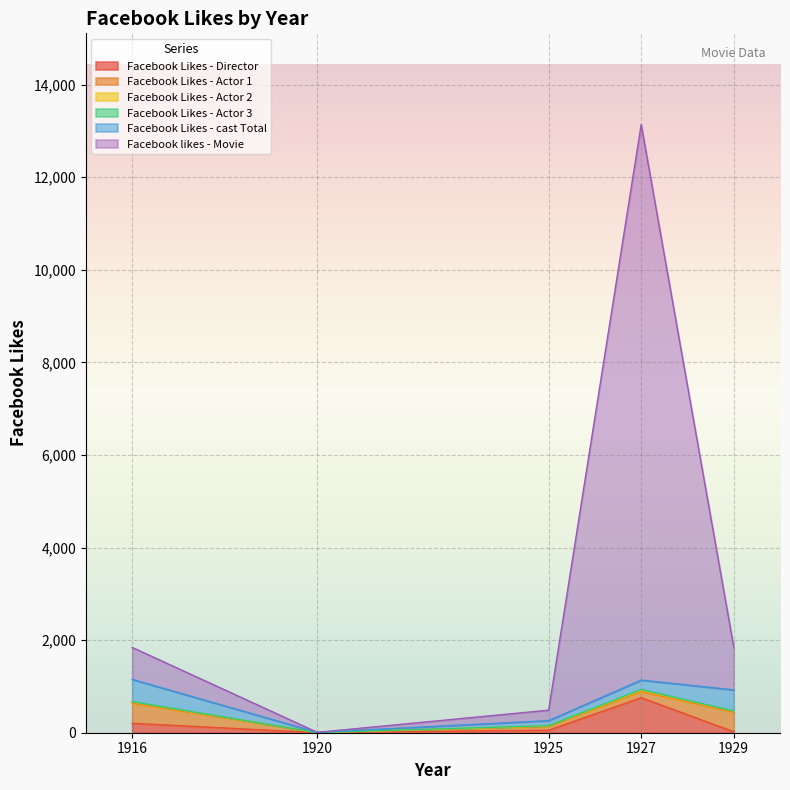

True or false: Facebook likes - Movie has a value of 12000 at 1927.

True